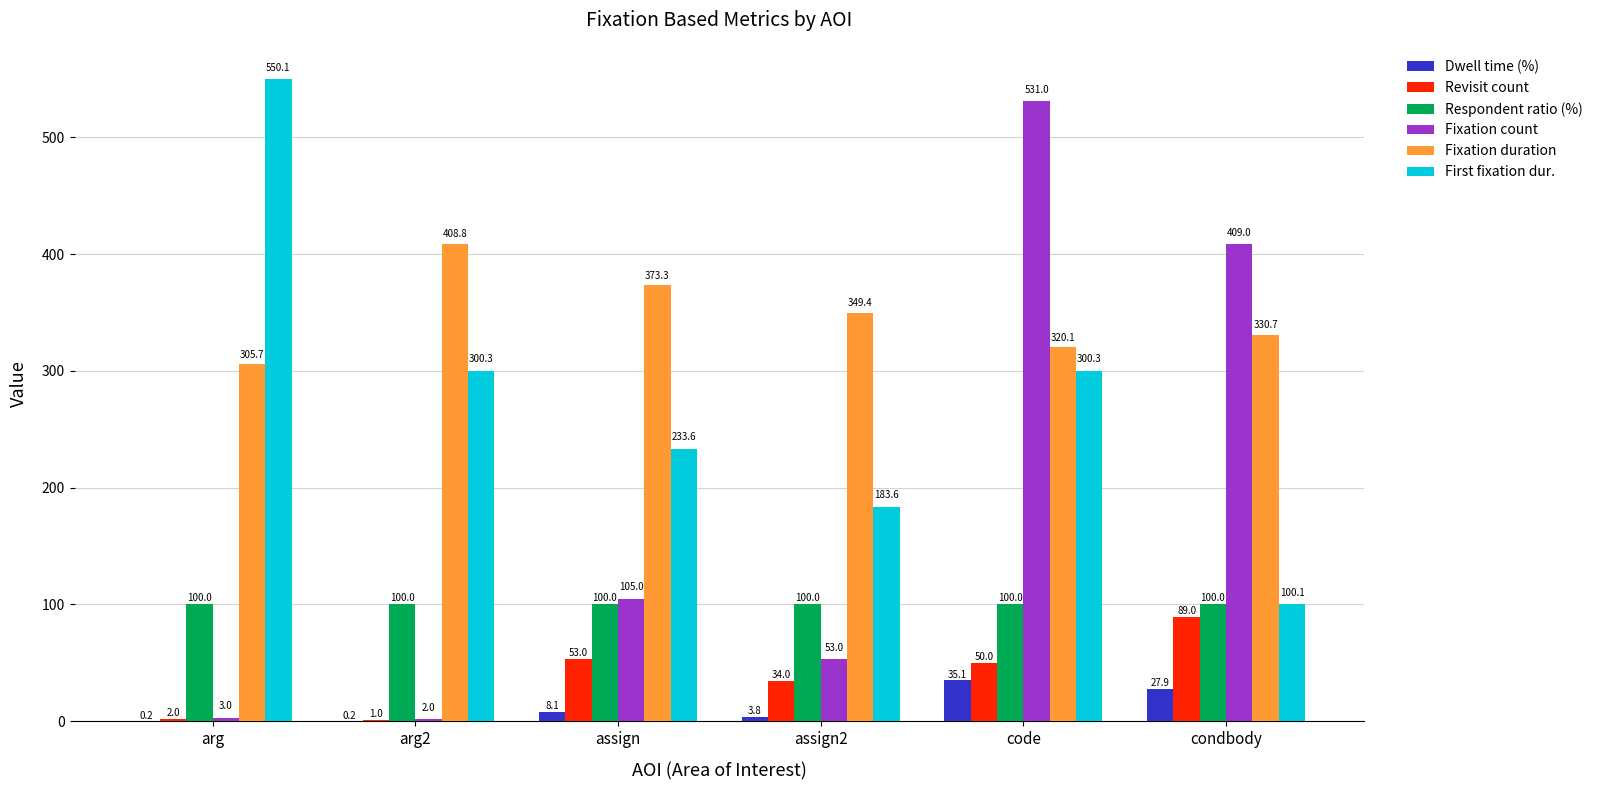

What is the total value across all series at condbody?

1056.7